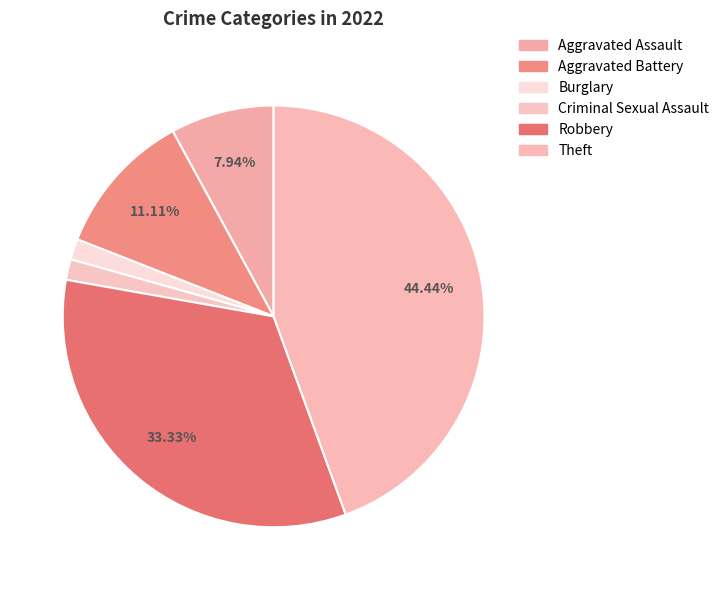

Does Theft account for over 50% of the chart?

No